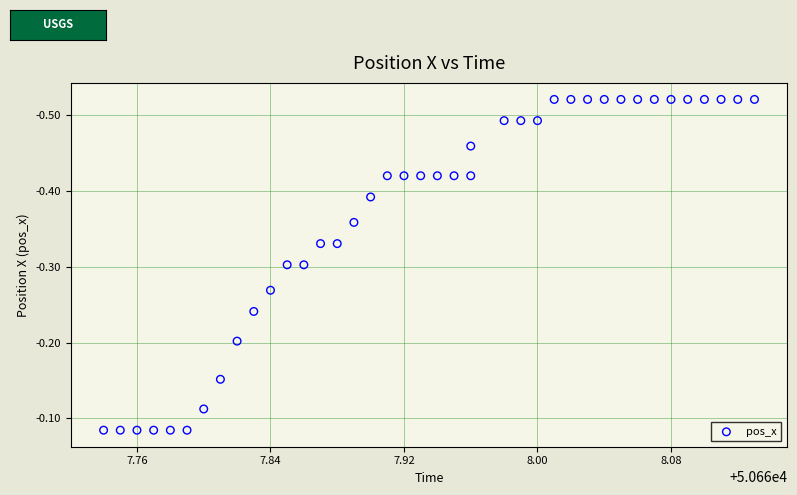

What is the range of X values (max minus min)?

0.4